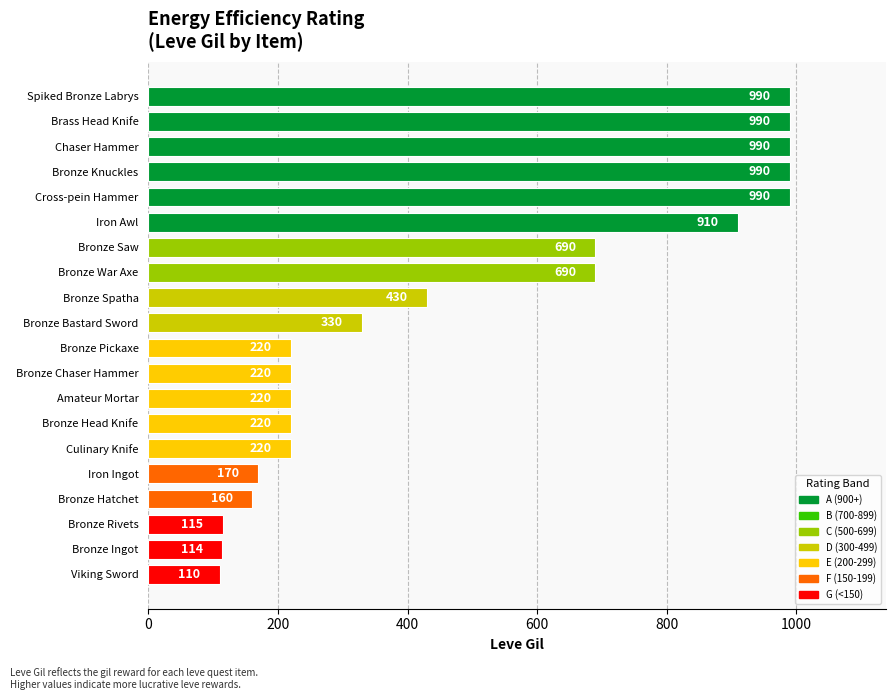

What is the sum of all values?

9769